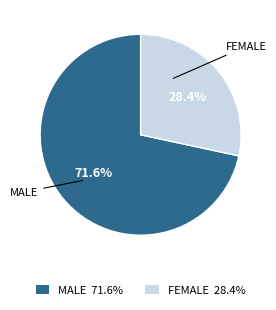

Does any single category account for the majority?

Yes